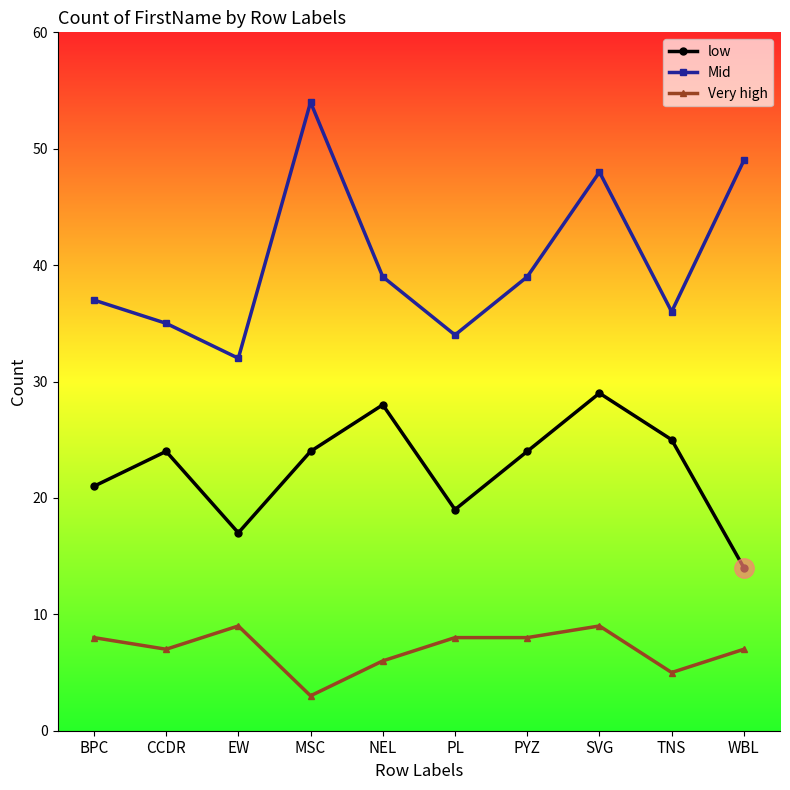

True or false: low and Mid cross at least once.

False